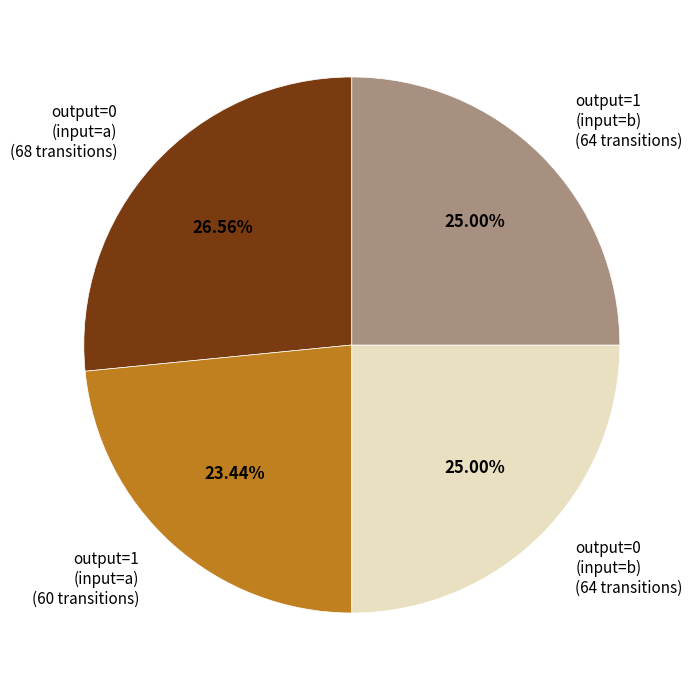

Which slice is the smallest?

output=1 (input=a) (60 transitions)